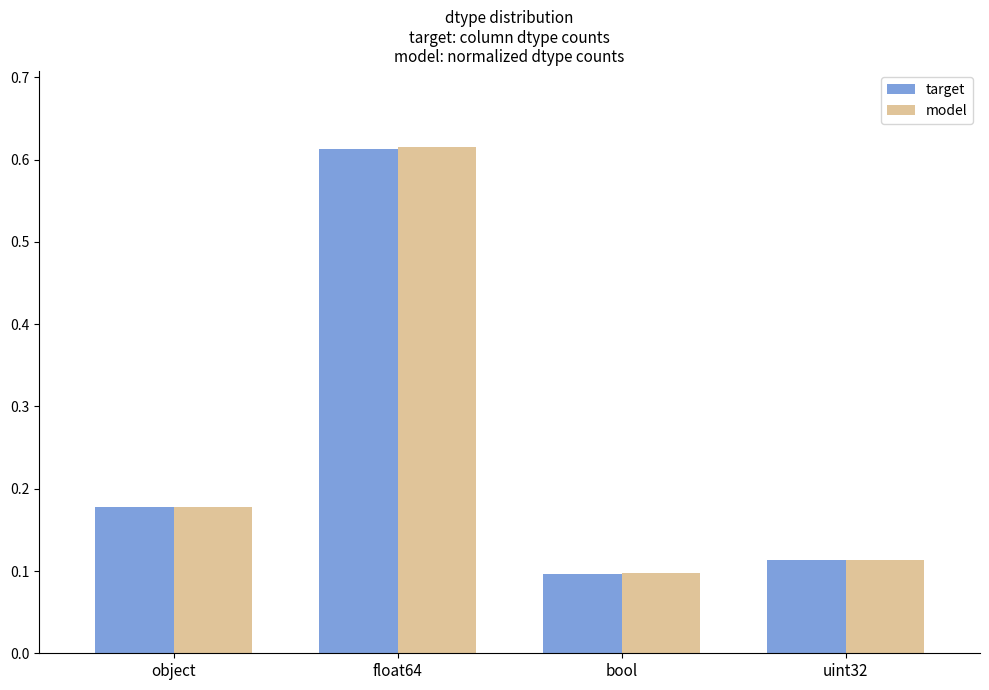

Count the target values in the range 0 to 1.

4